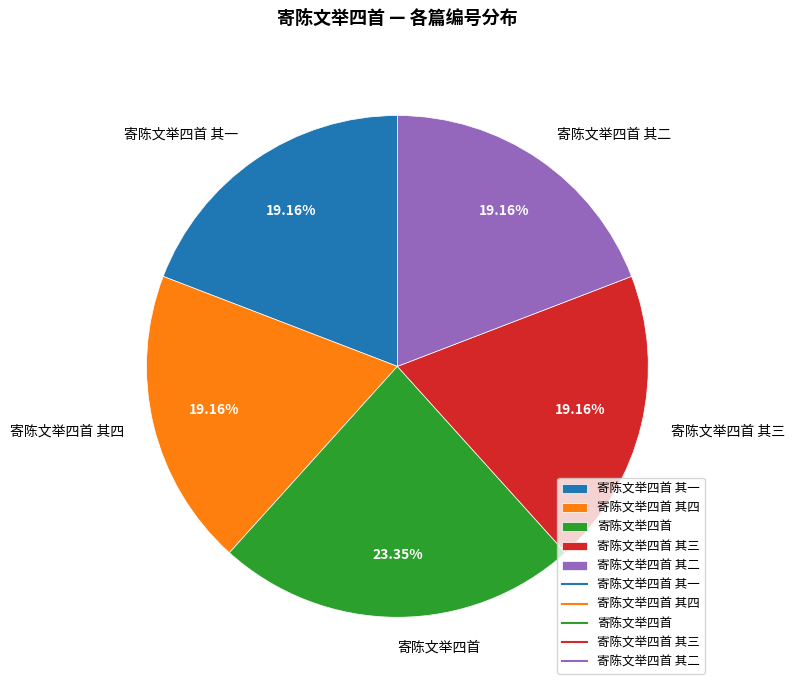

Between 寄陈文举四首 其二 and 寄陈文举四首, which is larger?

寄陈文举四首